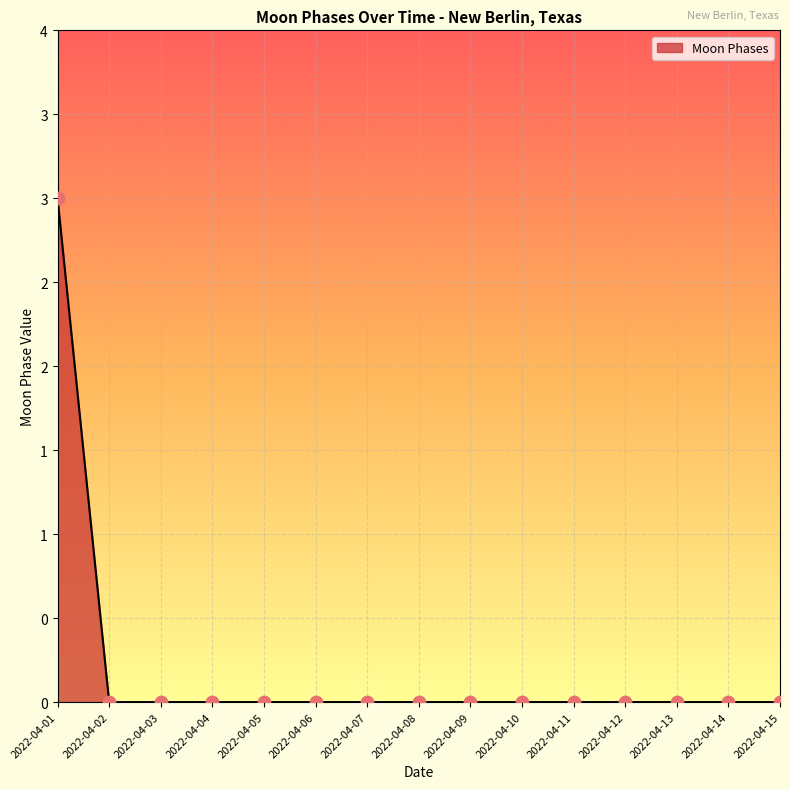

Does the chart have visible grid lines?

Yes